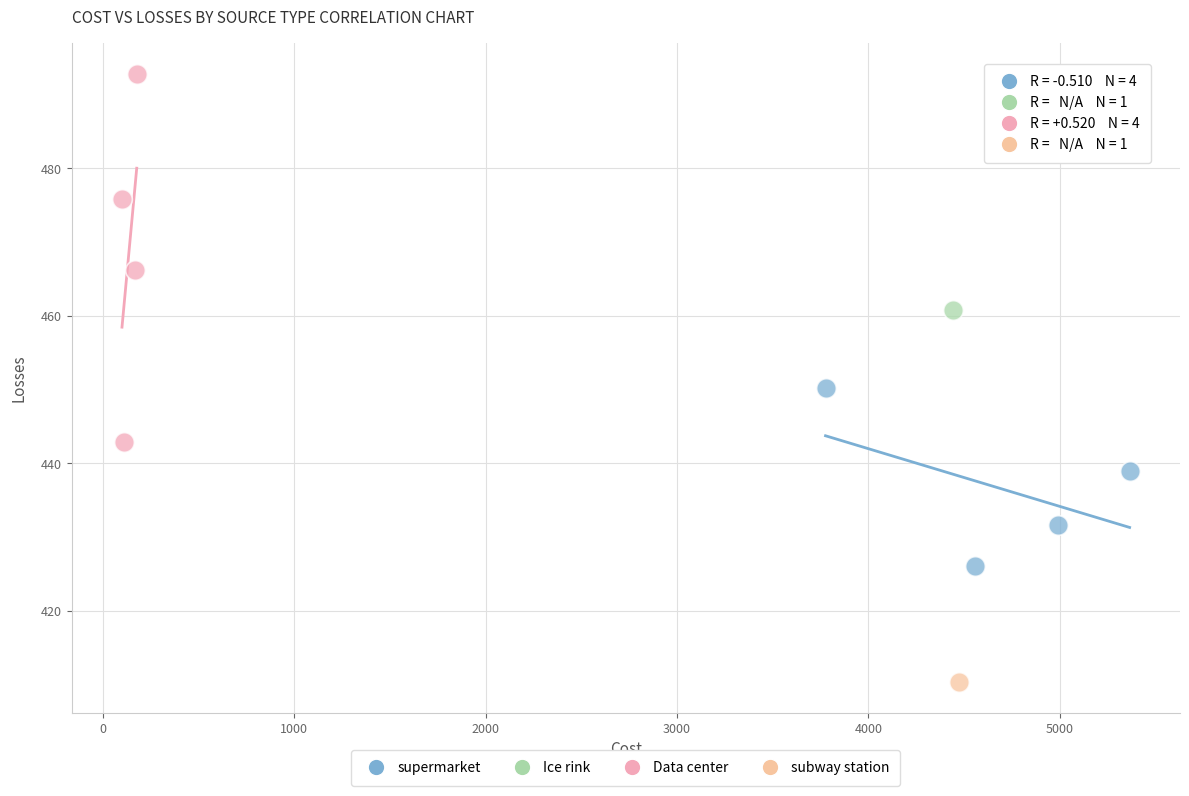

Which series contains the highest Y value?

Data center